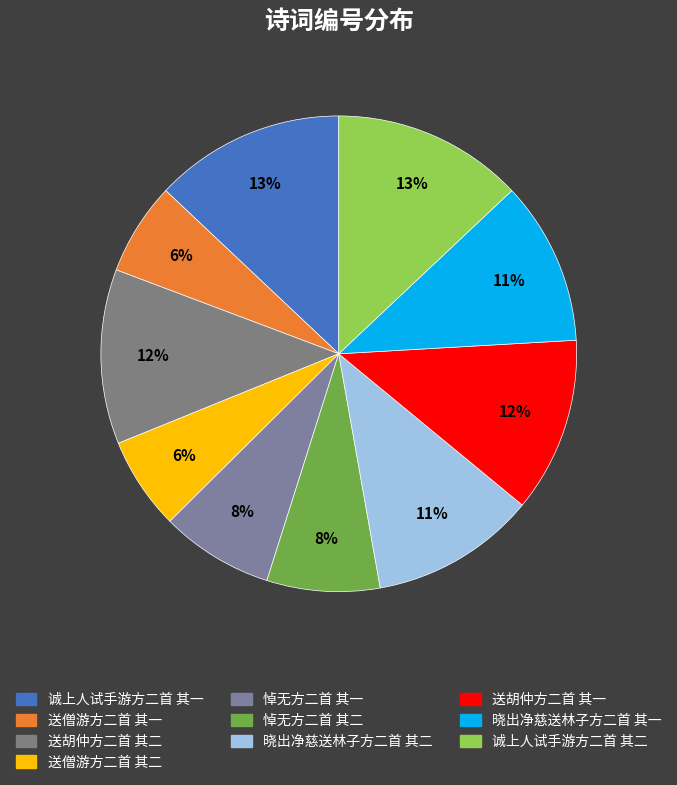

To the nearest percent, what is the average slice percentage?

10%